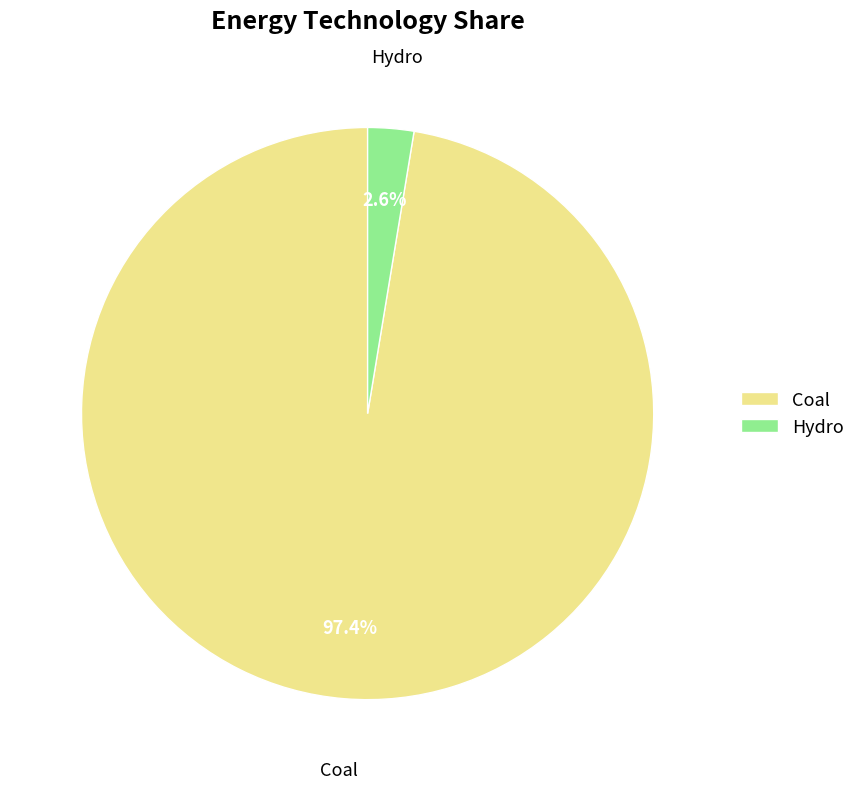

True or false: Hydro accounts for 13% of the total.

False